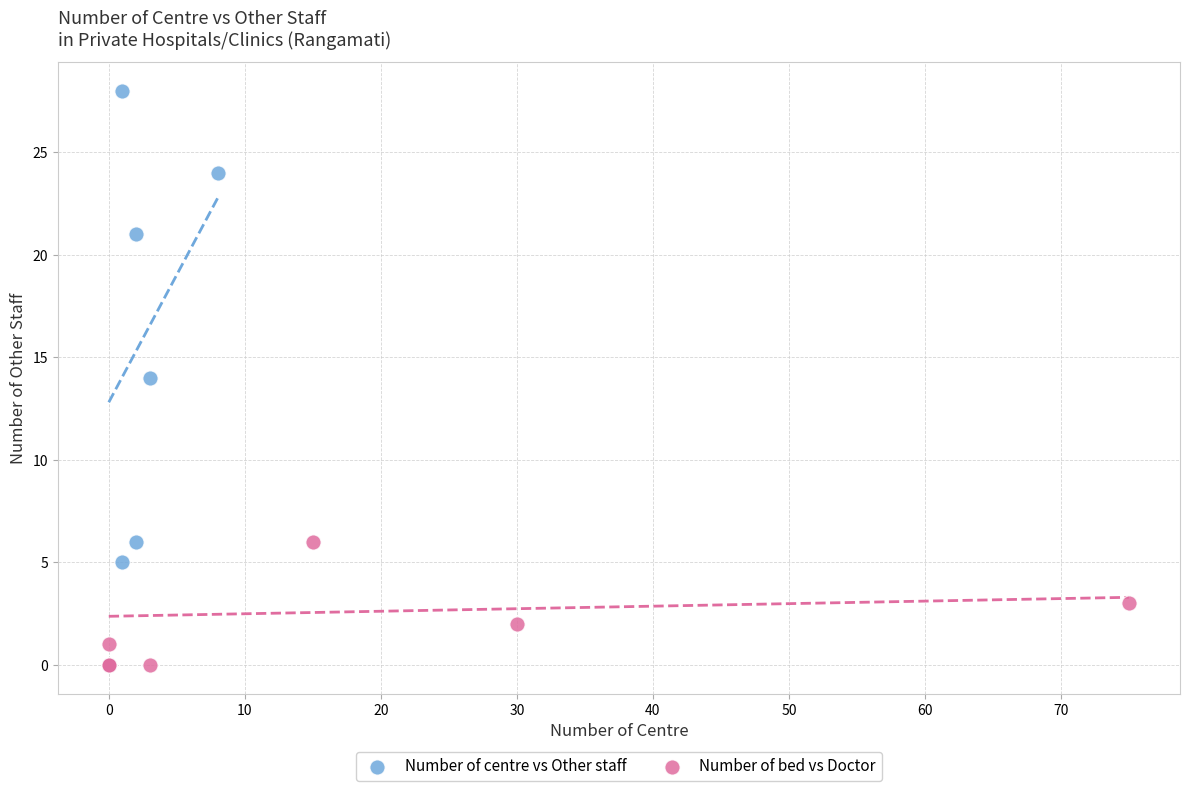

Which series reaches the maximum Y coordinate?

Number of centre vs Other staff